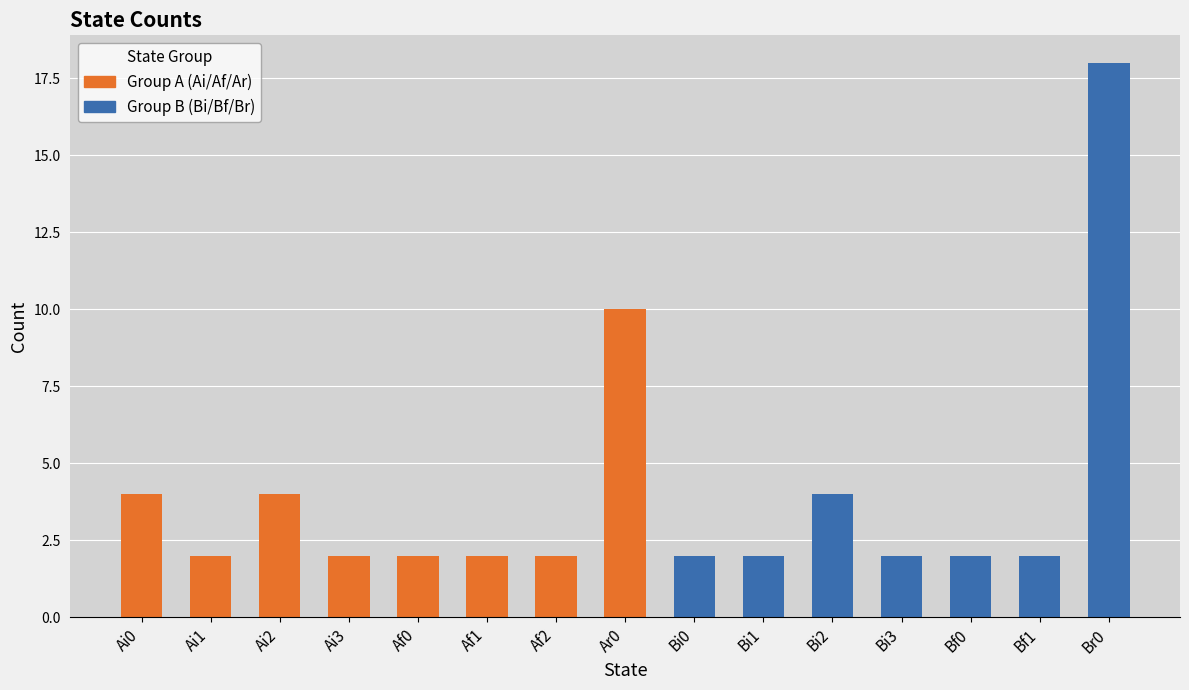

Between Bi2 and Af1, which is larger?

Bi2